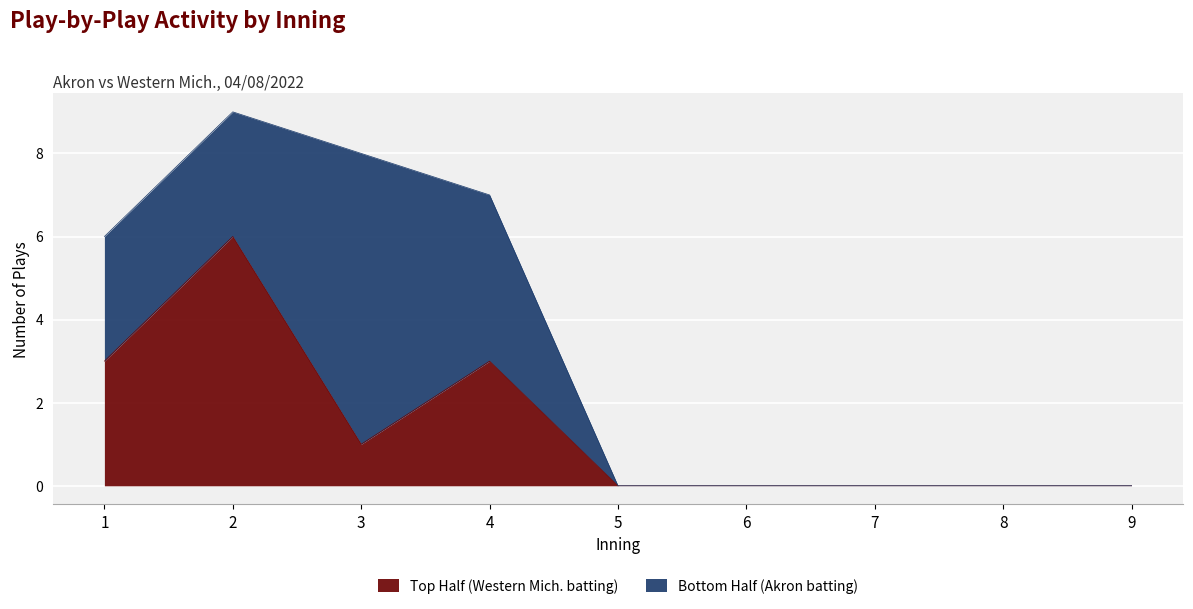

What is the maximum value for Top Half (Western Mich. batting)?

6